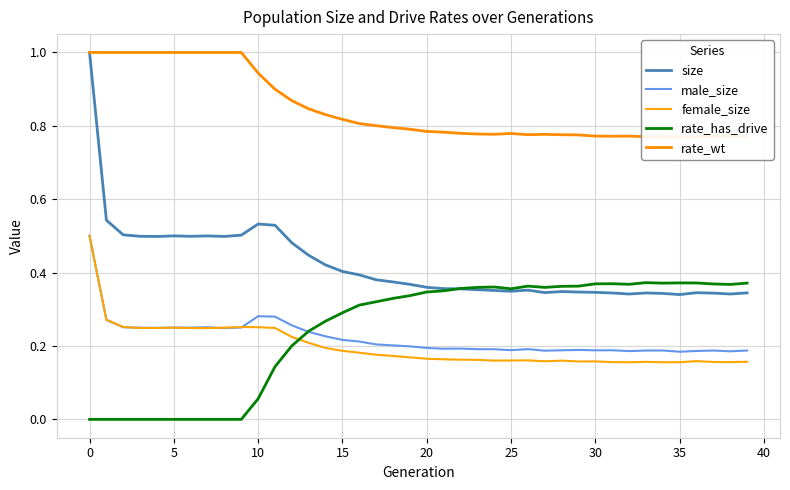

Count the female_size values in the range 0 to 1.

40